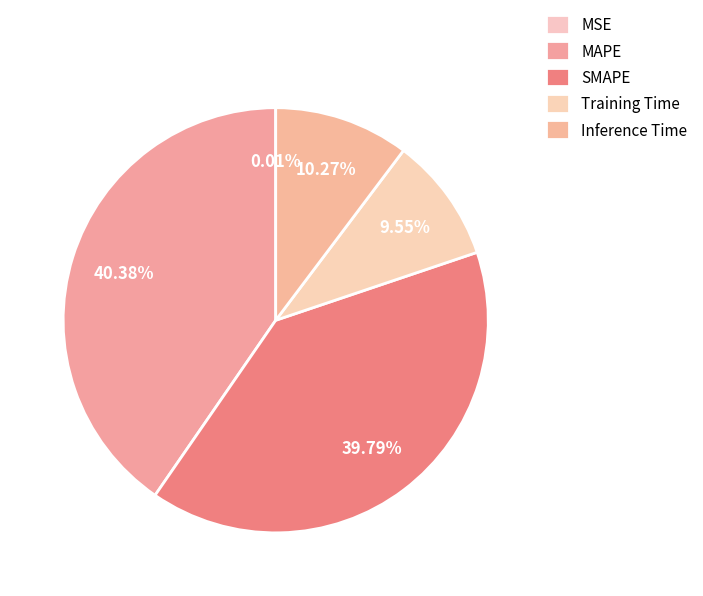

Does any single category account for the majority?

No